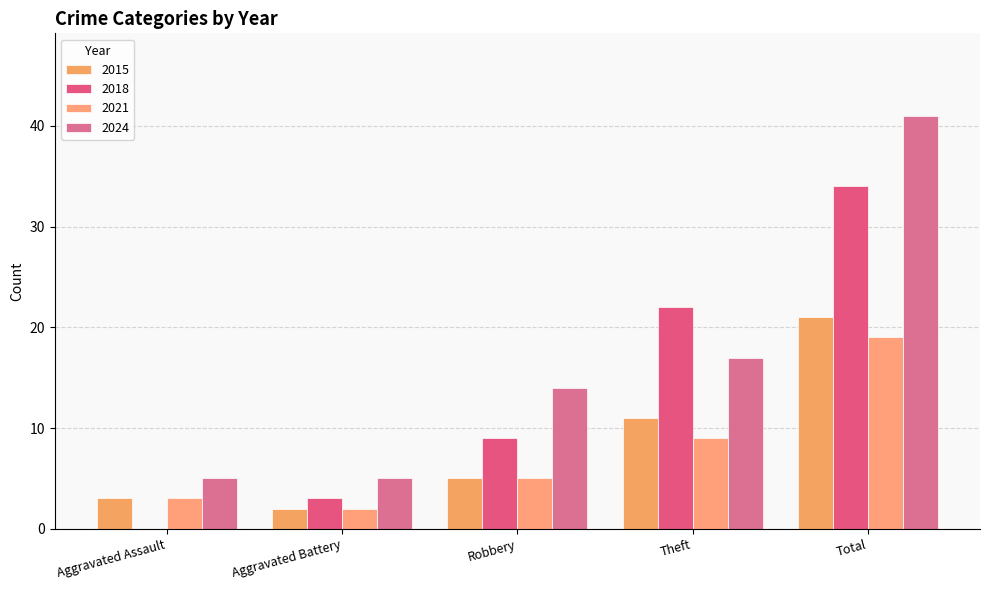

Reading left to right, list all the values displayed in this chart.

2015: 3	2	5	11	21
2018: 0	3	9	22	34
2021: 3	2	5	9	19
2024: 5	5	14	17	41